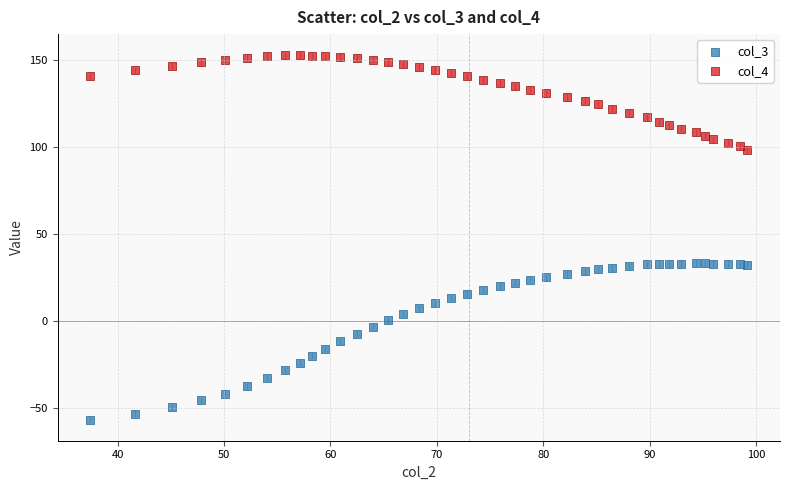

Which series has the largest Y range (max minus min)?

col_3